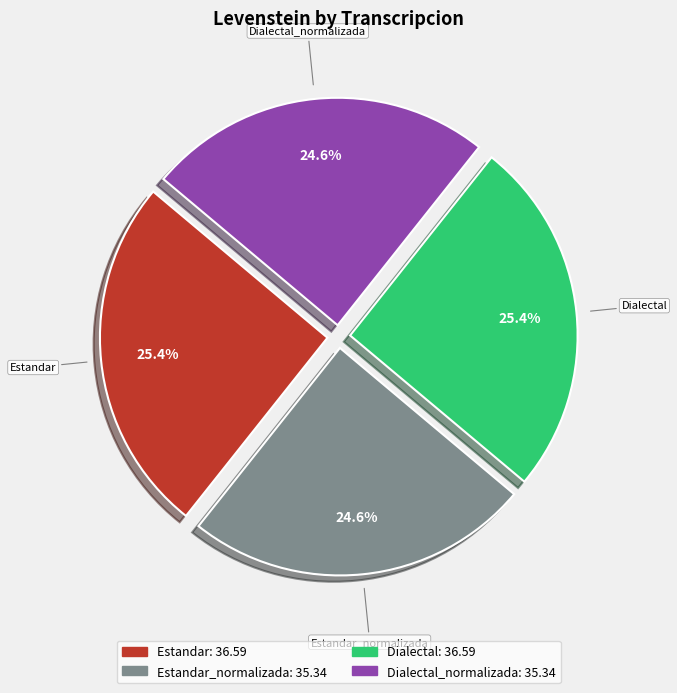

Is there a majority slice in this chart?

No